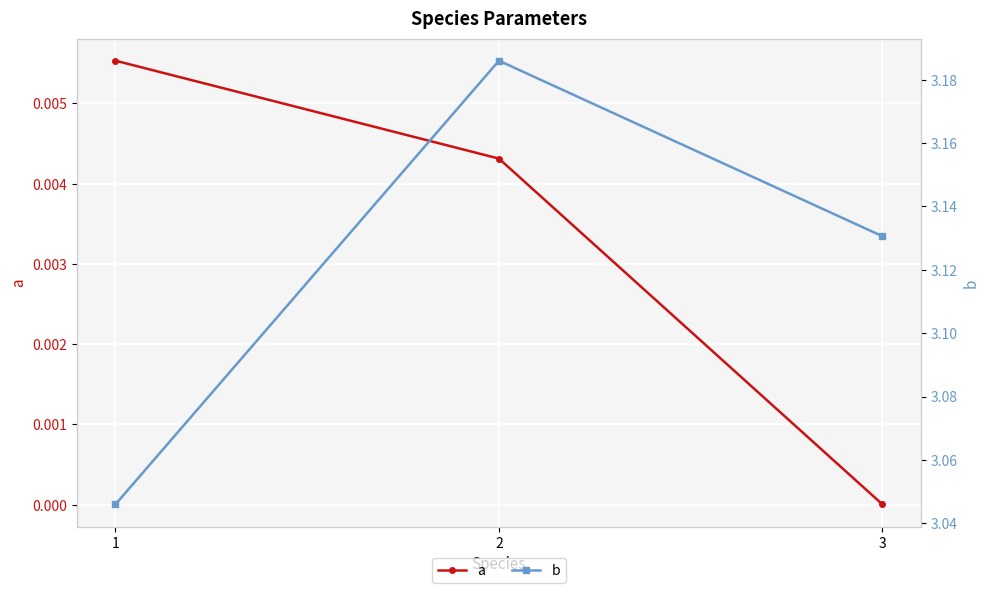

Where is a nearest to the value 0?

3